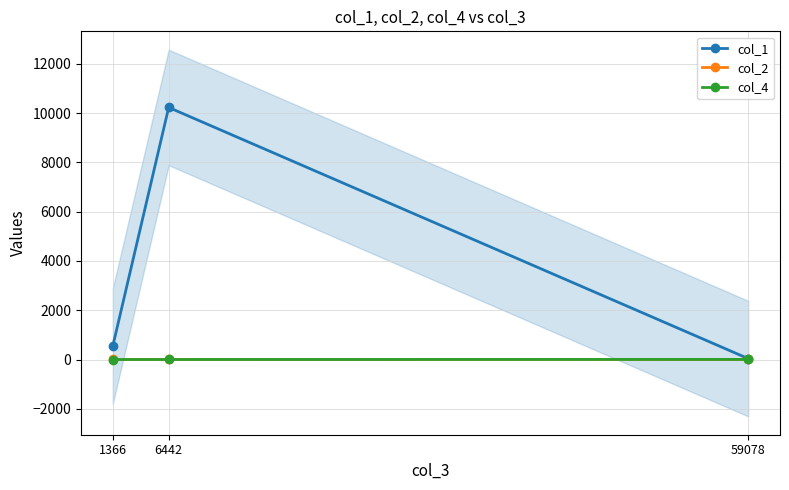

What is the minimum value shown in the chart?

0.2